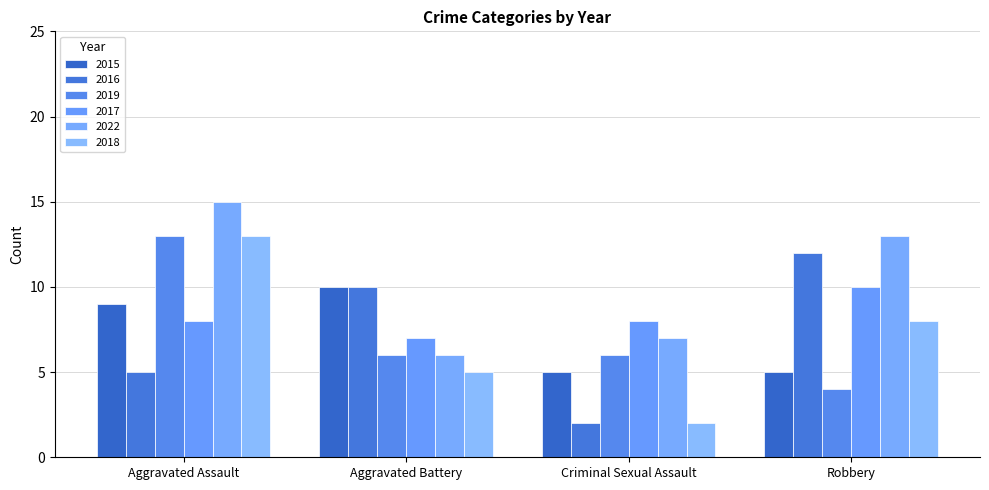

What are all the series names shown in the legend?

2015, 2016, 2019, 2017, 2022, 2018